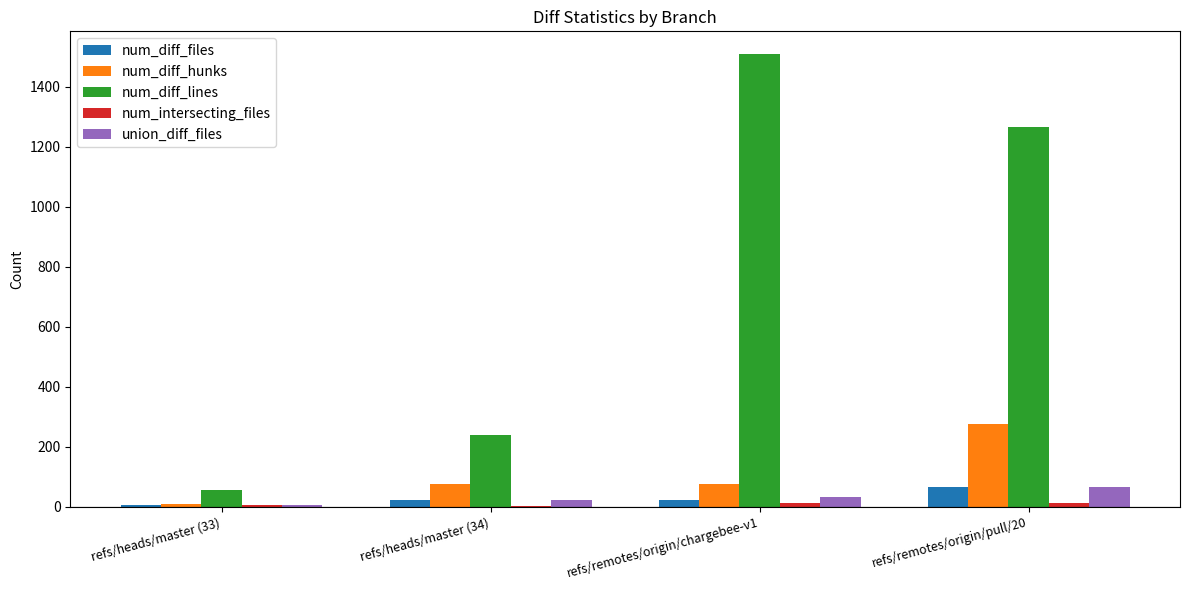

True or false: num_diff_lines has a value of 96 at refs/heads/master (34).

False